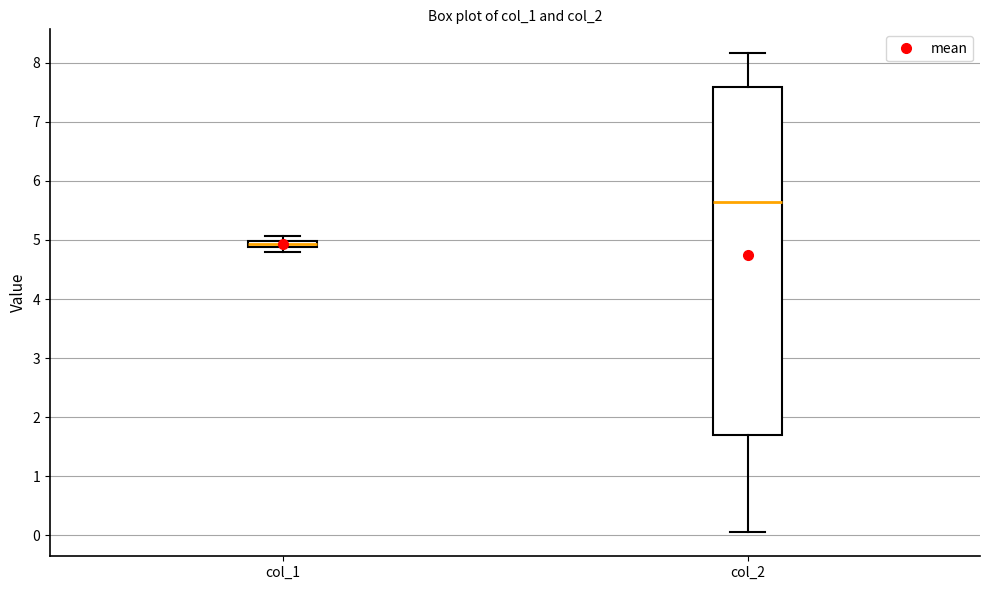

Where is the upper edge of the box for col_2 on the y-axis? The values are not printed on the chart, so give them approximately, as read against the axis.

7.6